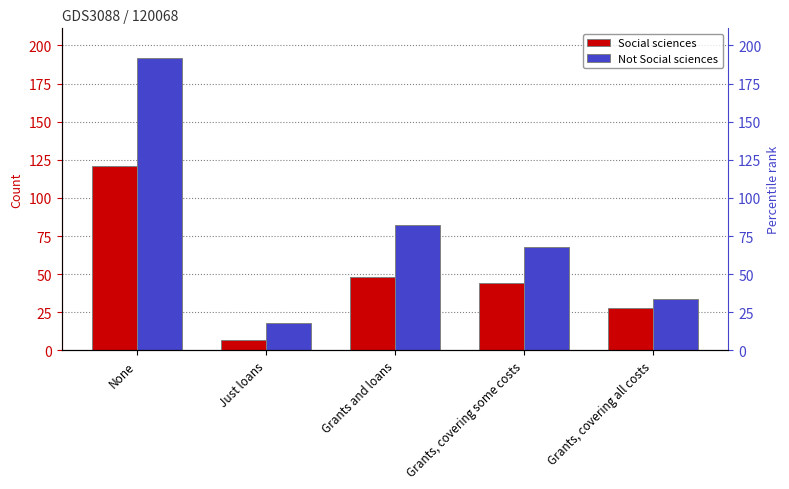

Reading left to right, transcribe all the data shown in this chart.

Social sciences: 121	7	48	44	28
Not Social sciences: 192	18	82	68	34